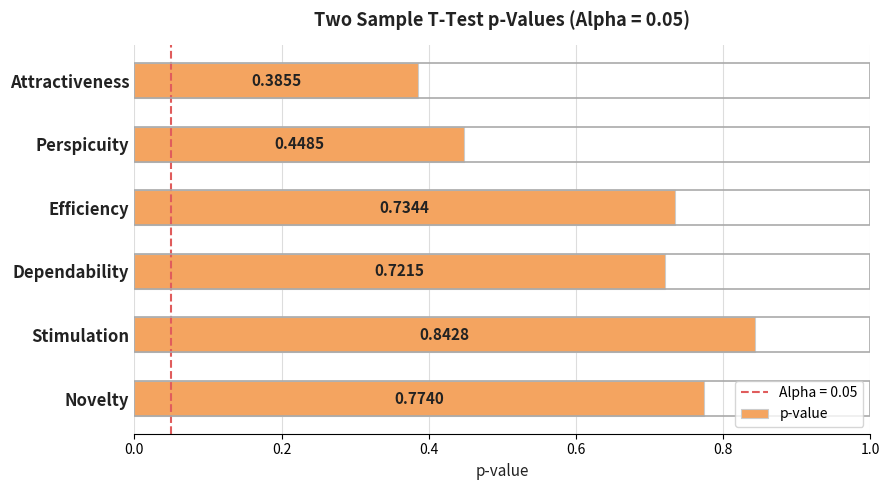

What is the sum of all values?

3.9